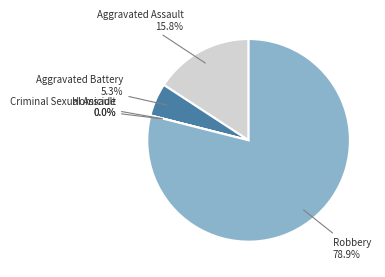

The Criminal Sexual Assault slice represents 0% of the pie. True or false?

True